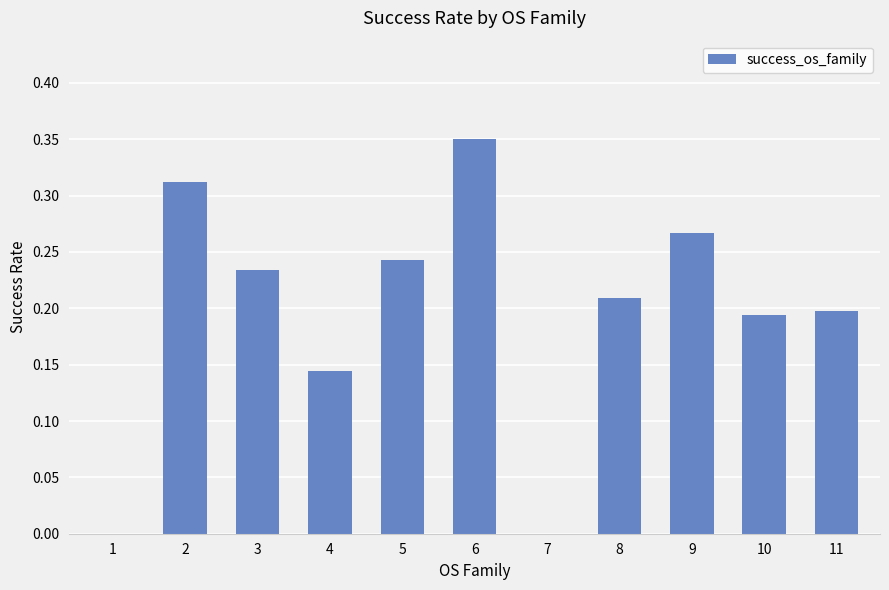

Is it true that the value at 3 is 0.2?

True